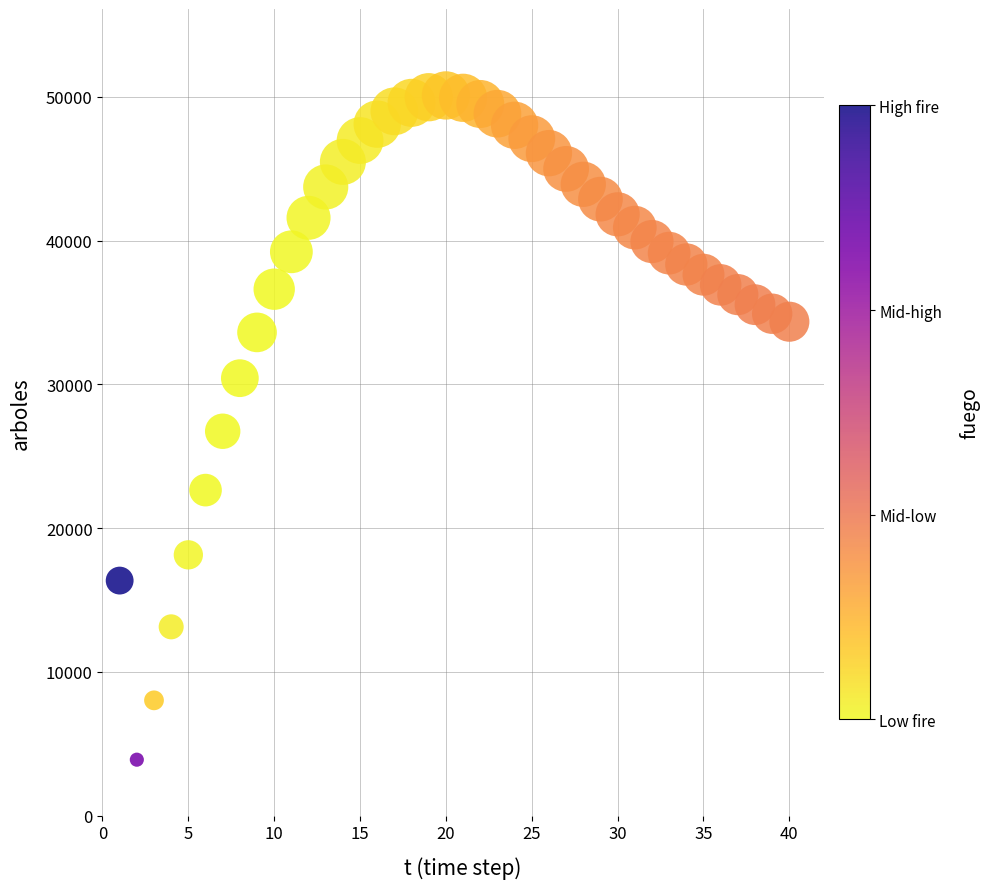

What is the range of X values (max minus min)?

39